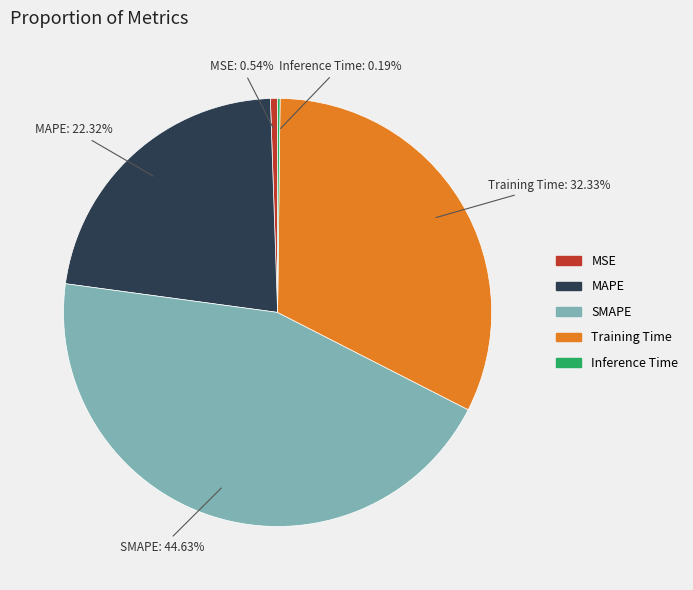

Is the sum of MAPE and MSE greater than half?

No